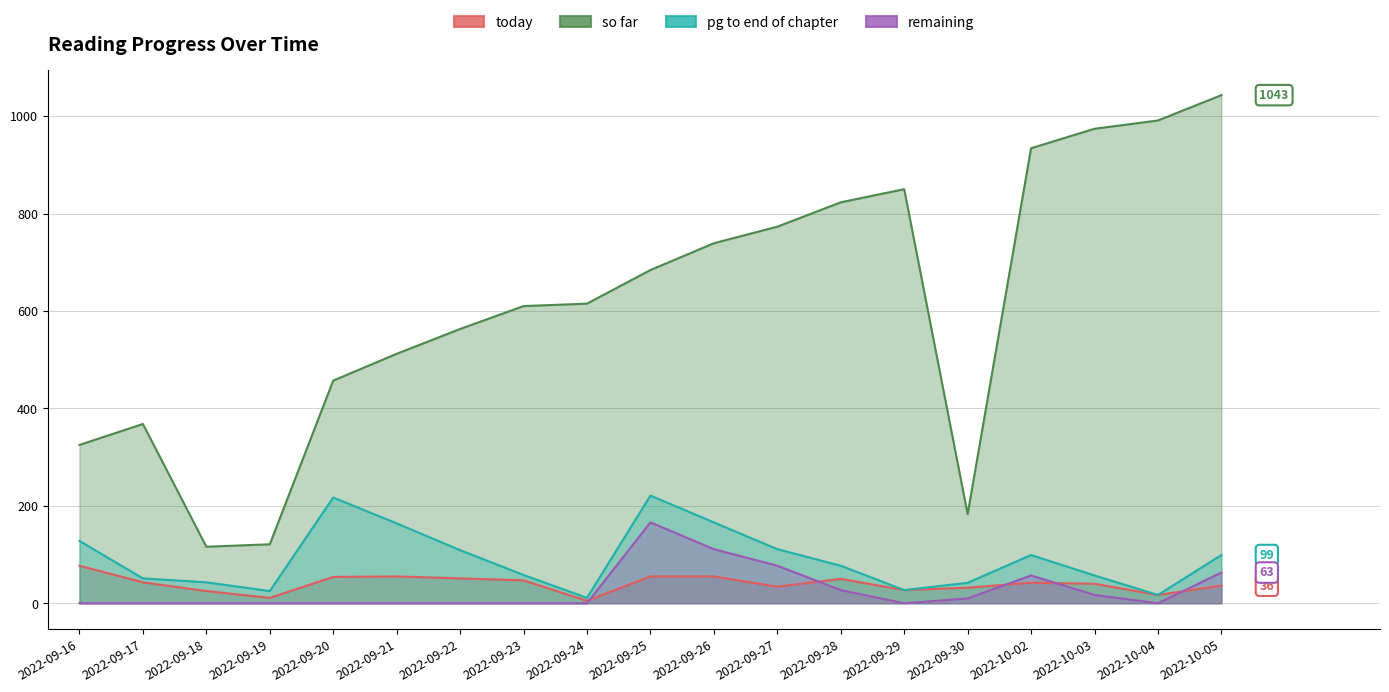

Which series has the widest spread of values?

so far